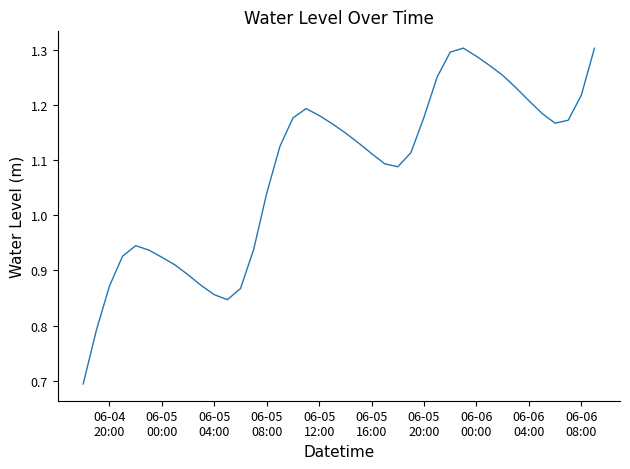

What is the difference between the maximum and minimum values?

0.6